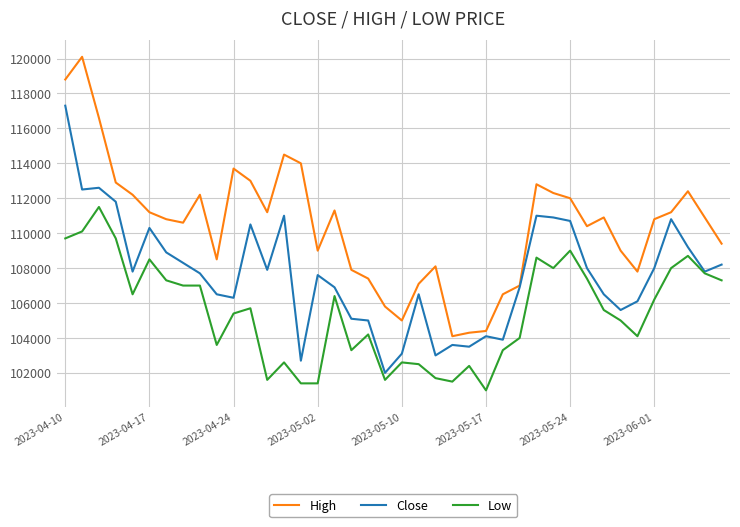

At how many categories does at least one series exceed 101895?

40